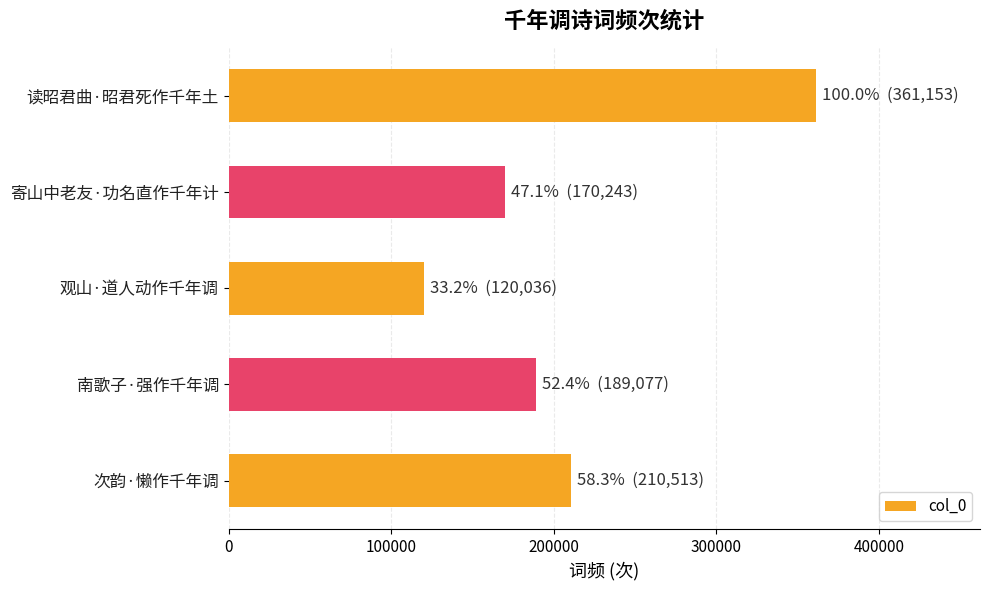

List the labels in order of value, largest first.

读昭君曲·昭君死作千年土, 次韵·懒作千年调, 南歌子·强作千年调, 寄山中老友·功名直作千年计, 观山·道人动作千年调